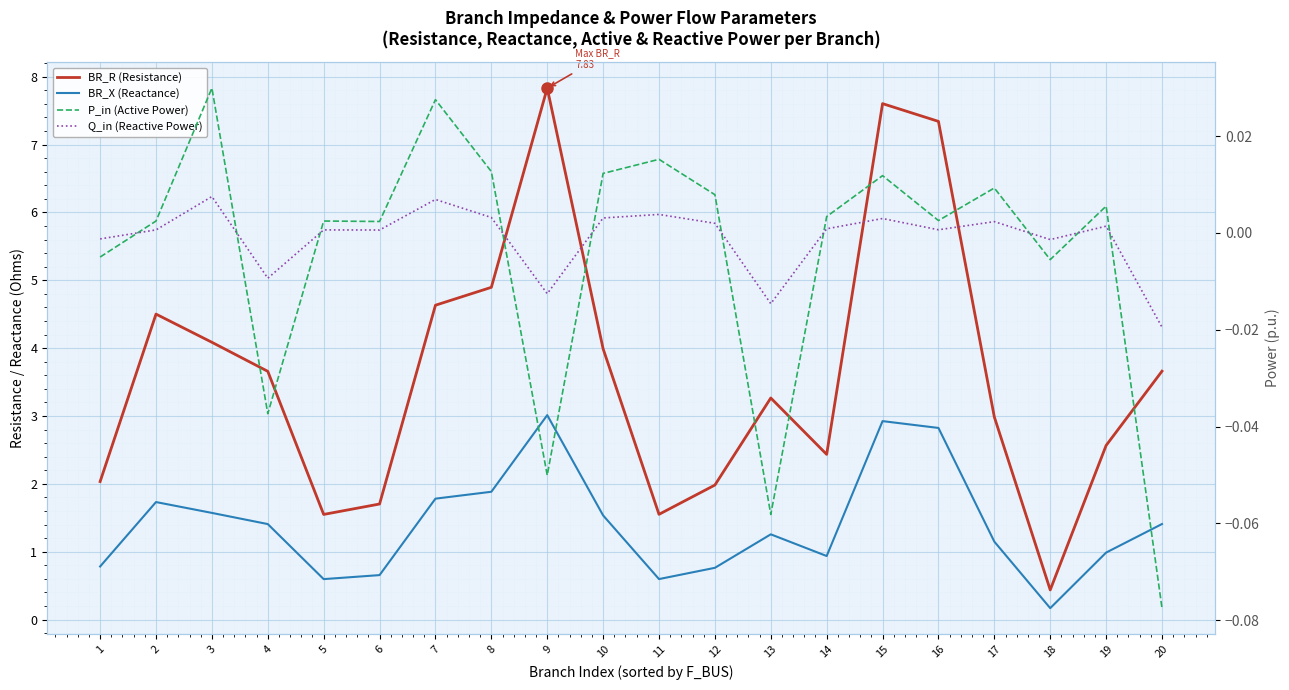

Which category has the highest value across all series?

9